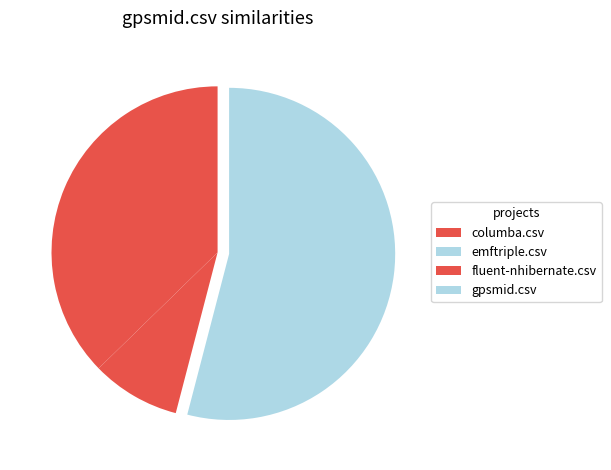

What is the smallest slice in the pie chart?

emftriple.csv